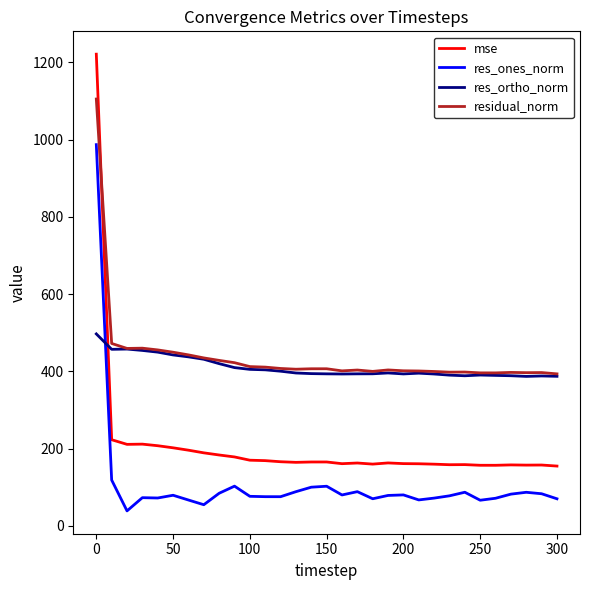

How many times do res_ortho_norm and mse cross each other?

1